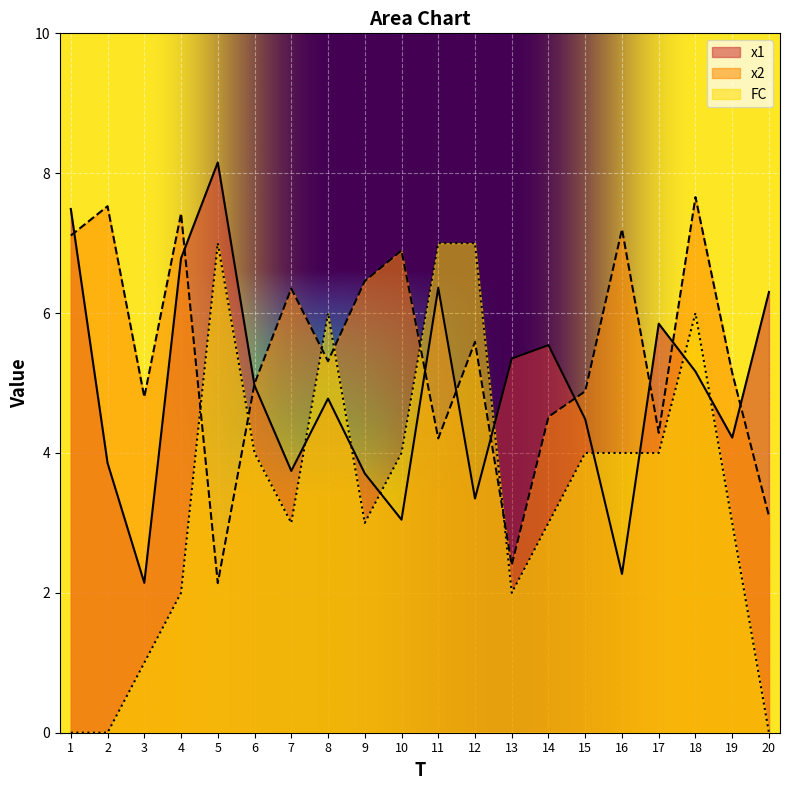

Which series has the largest total across all categories?

x2